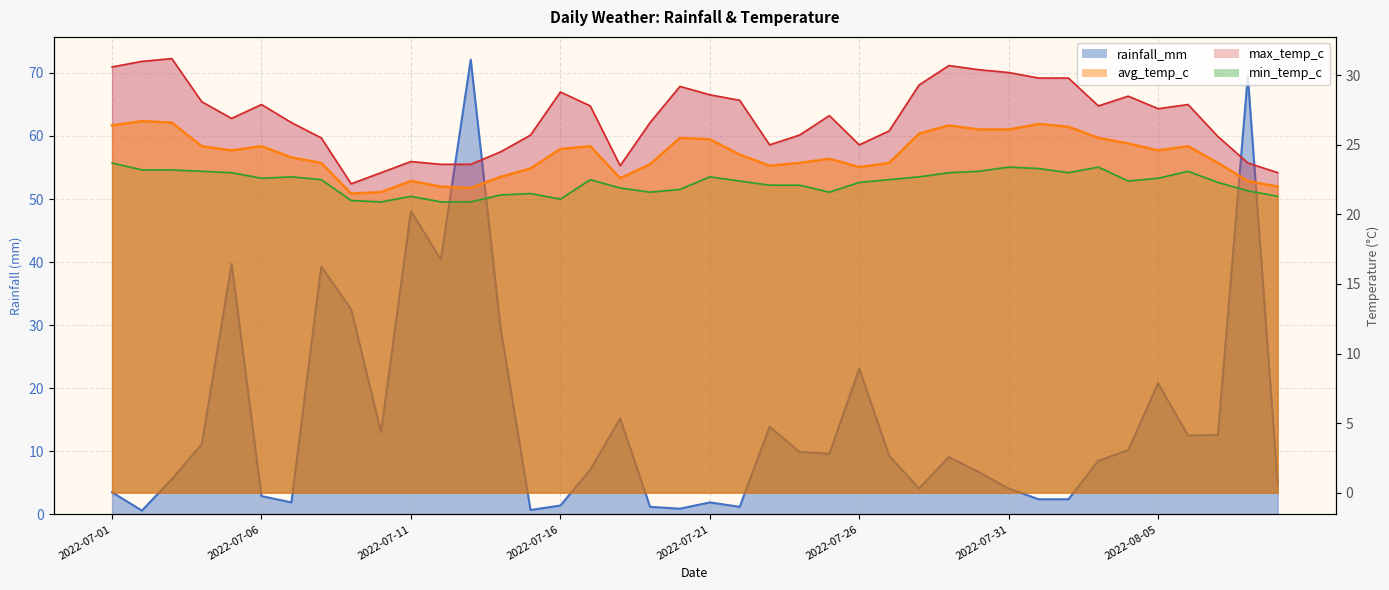

What are all the series names shown in the legend?

rainfall_mm, avg_temp_c, max_temp_c, min_temp_c